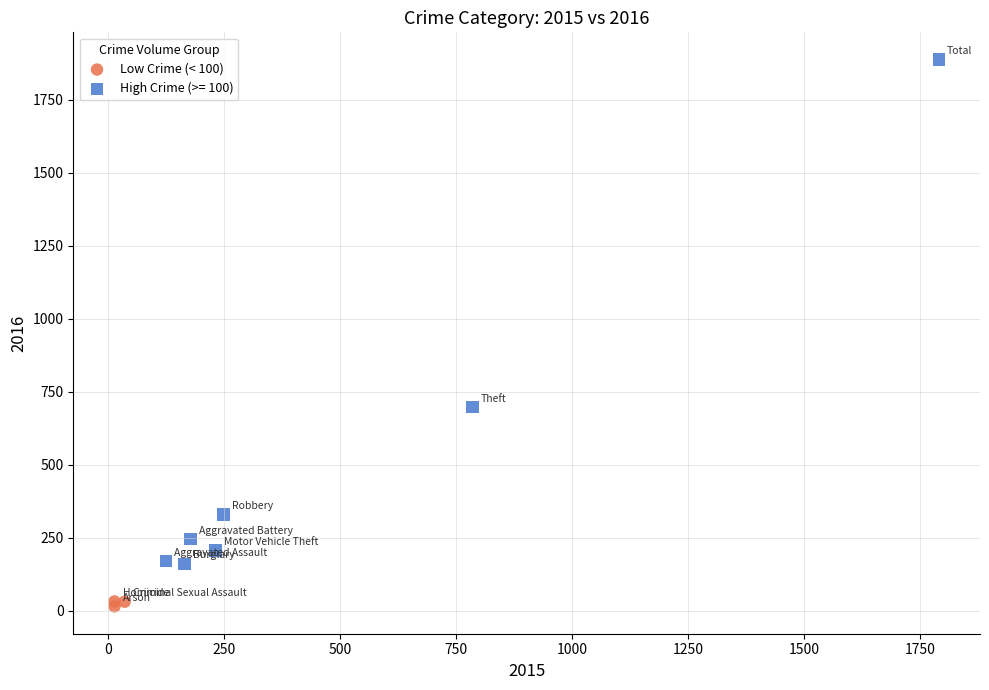

Which series reaches the minimum Y coordinate?

Low Crime (< 100)